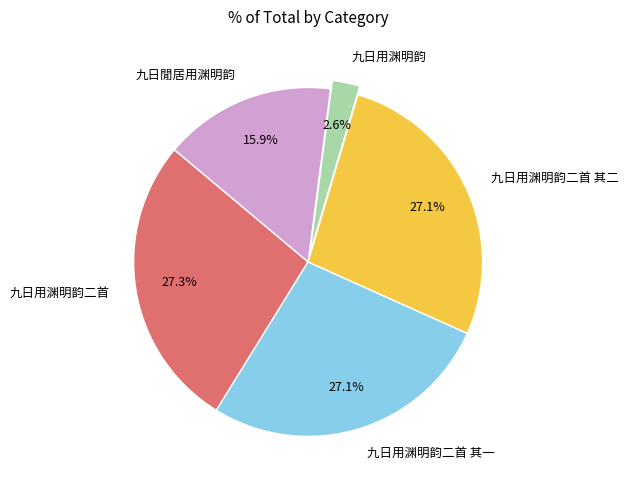

How many slices are in this pie chart?

5